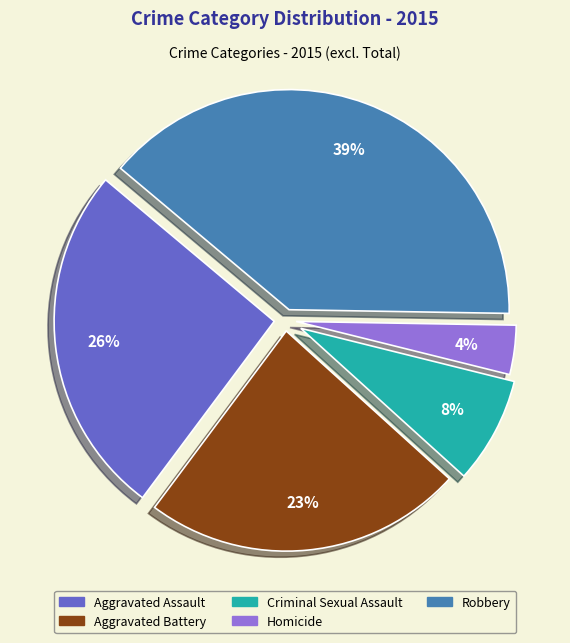

To the nearest percent, what percentage of the pie is Aggravated Assault?

26%